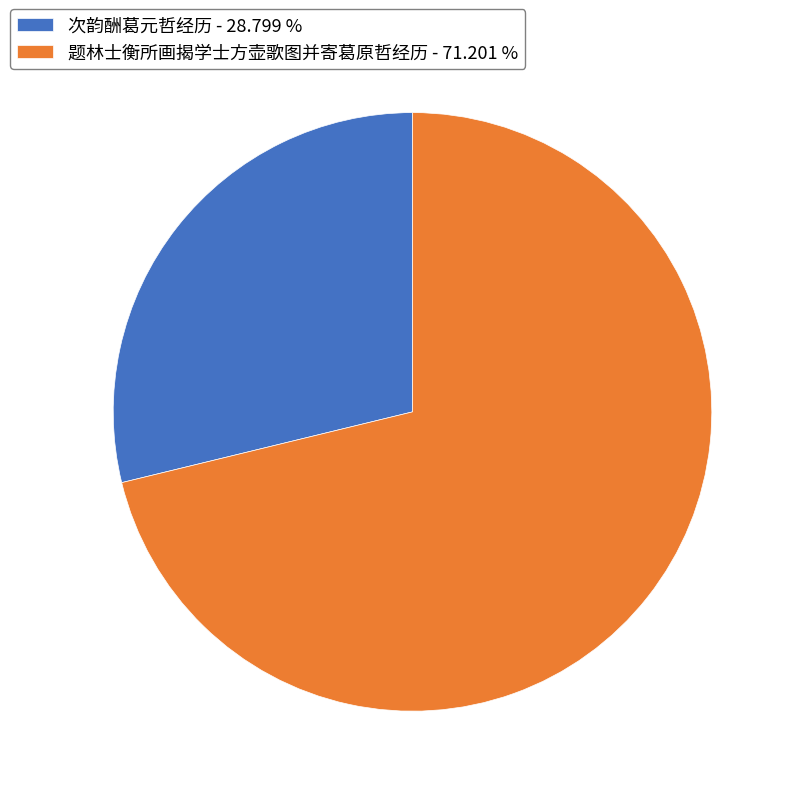

Do 题林士衡所画揭学士方壶歌图并寄葛原哲经历 and 次韵酬葛元哲经历 together represent more than half of the pie?

Yes